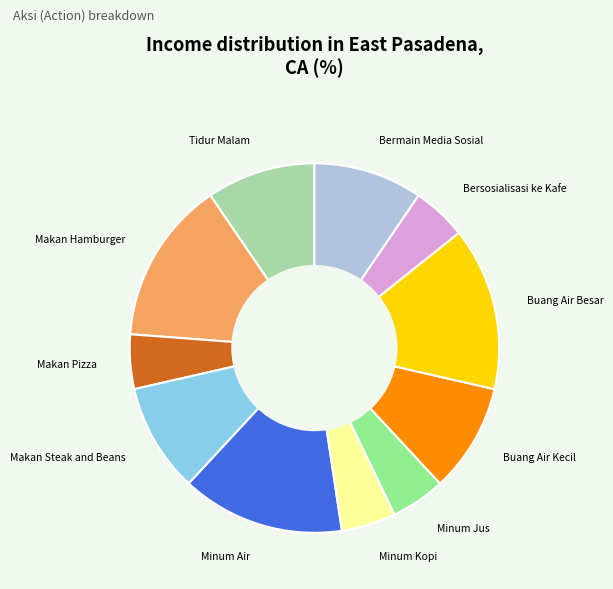

Does Makan Hamburger account for over 50% of the chart?

No